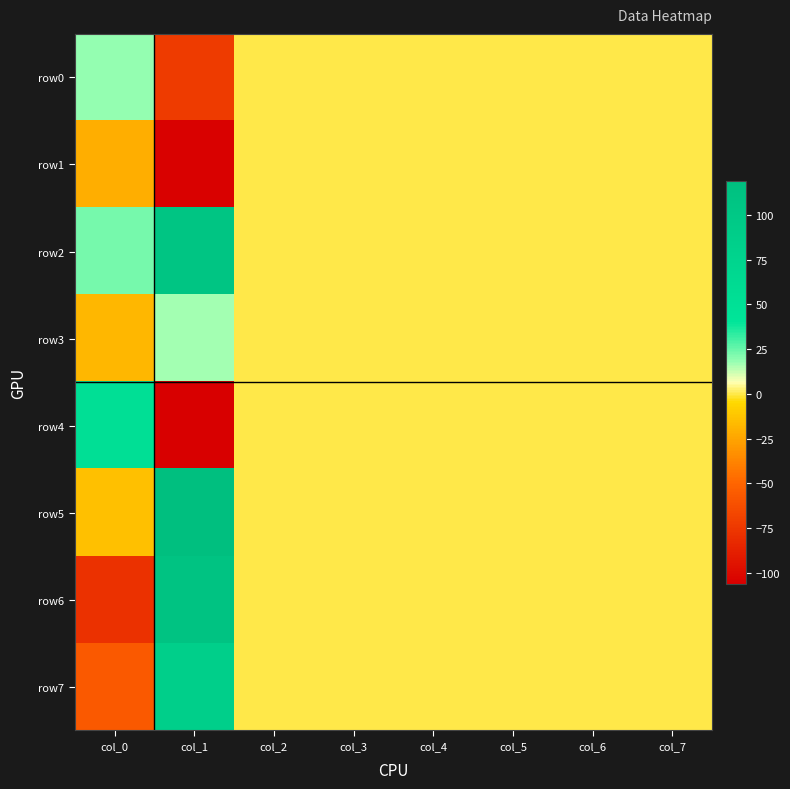

At col_4, list the series in order from smallest to largest.

row0, row1, row2, row3, row4, row5, row6, row7